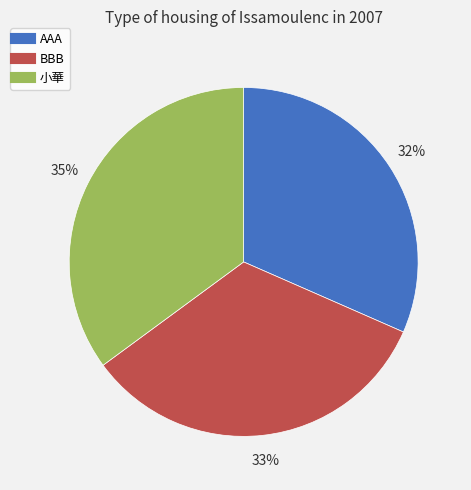

Does 小華 account for over 50% of the chart?

No